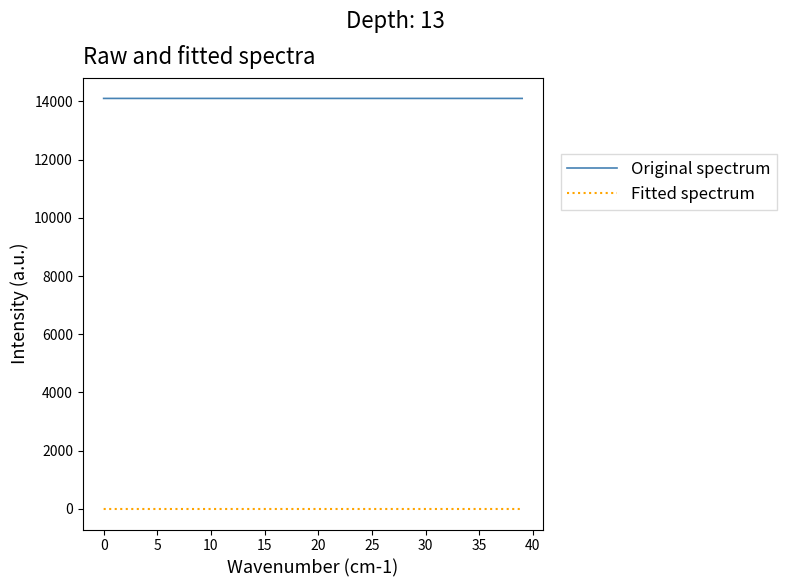

What is the greatest value displayed?

14098.0